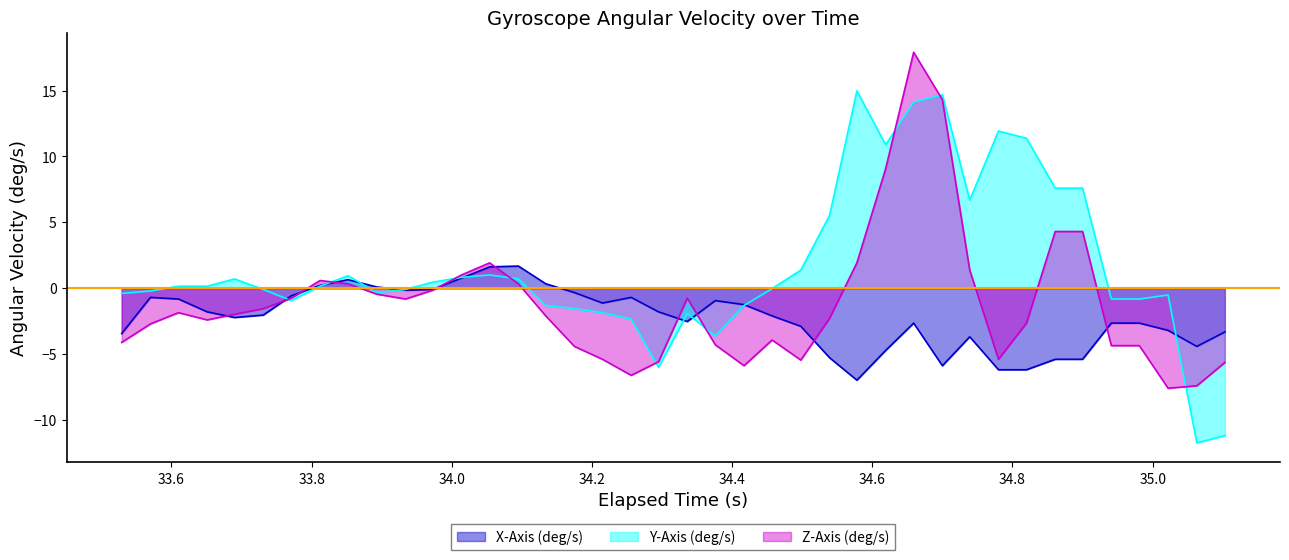

What is the difference between the maximum and minimum values in the Z-Axis (deg/s) series?

25.5